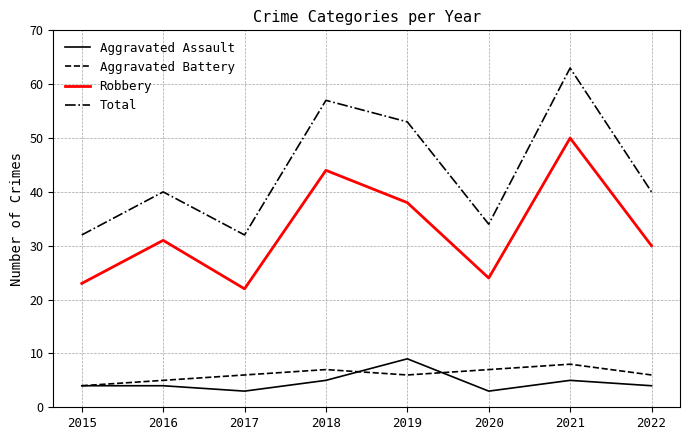

True or false: Aggravated Battery and Total intersect in this chart.

False